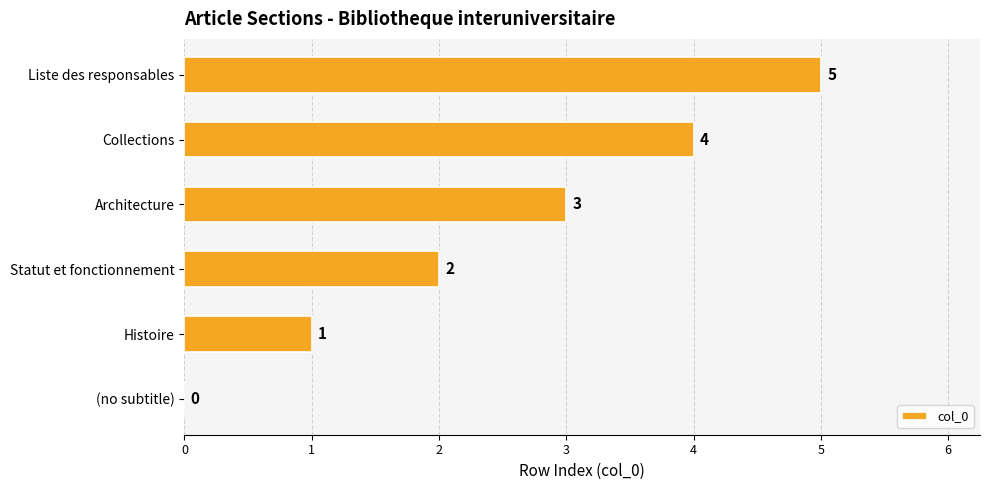

How many values are between 1 and 4?

4